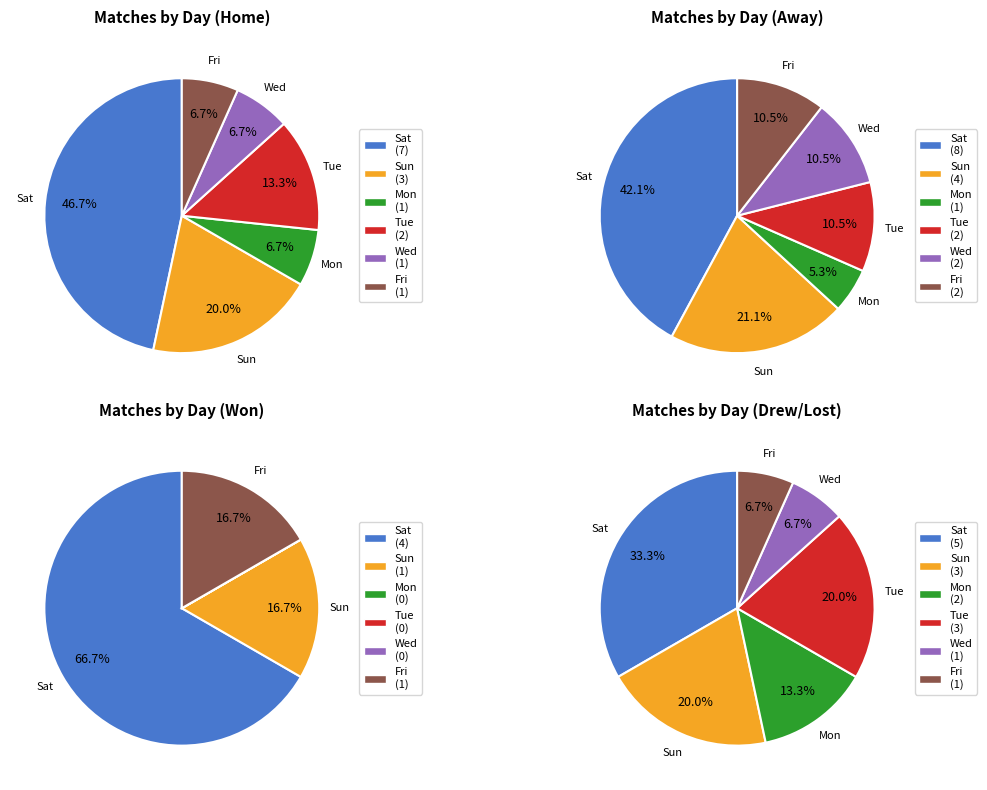

Is there any slice that represents more than half of the pie?

No